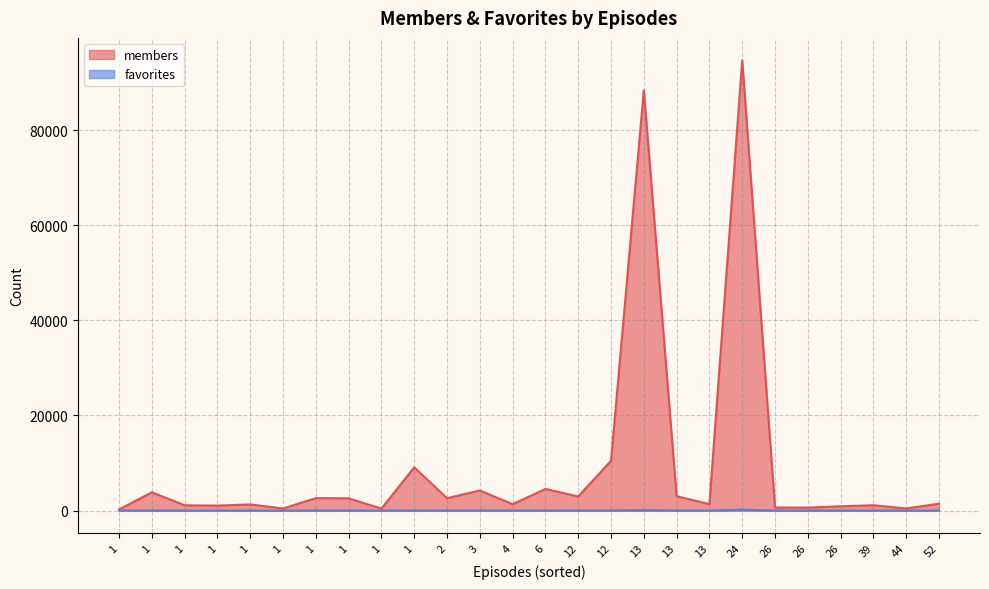

Where is the first local minimum for favorites?

44